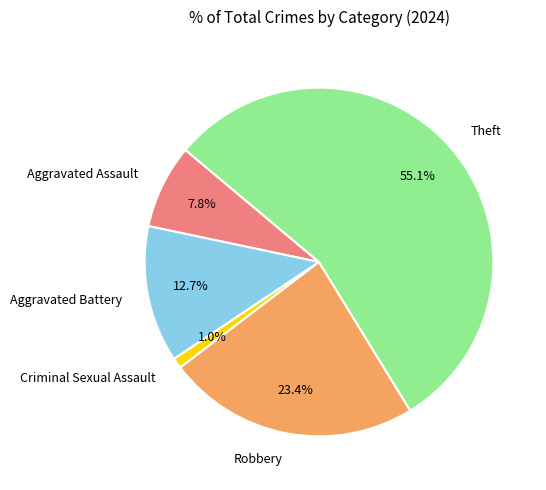

Which has a higher value, Robbery or Theft?

Theft